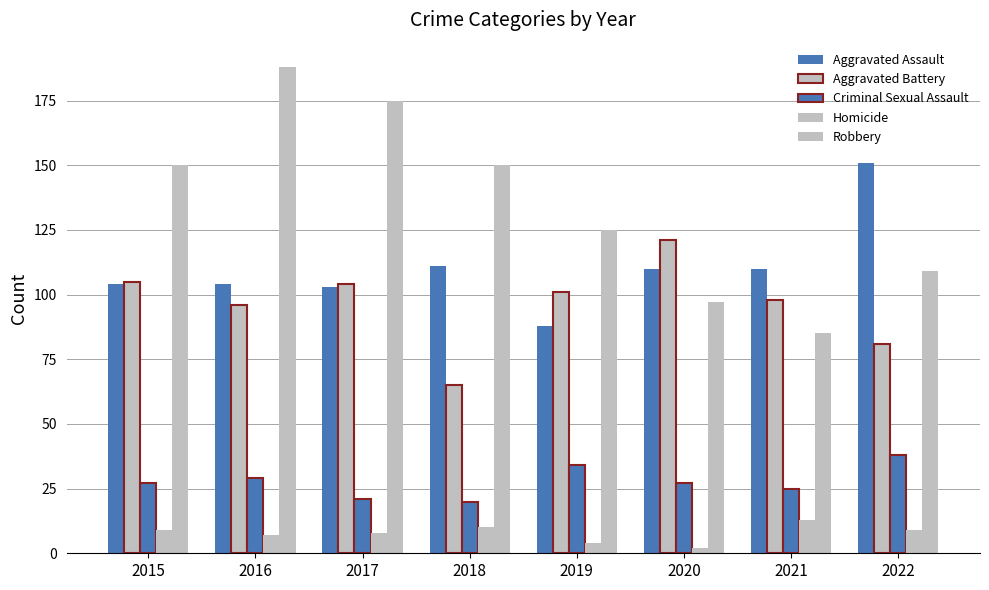

List the labels in order of Robbery value, largest first.

2016, 2017, 2015, 2018, 2019, 2022, 2020, 2021